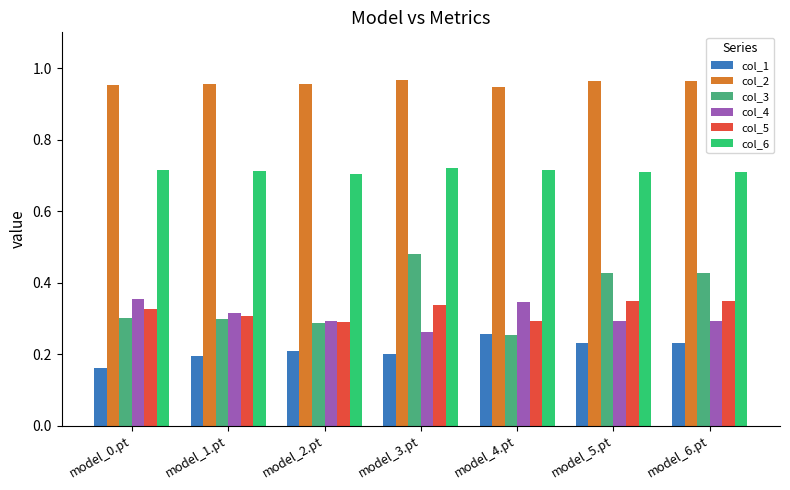

What is the difference between the second highest and minimum values in the col_5 series?

0.1